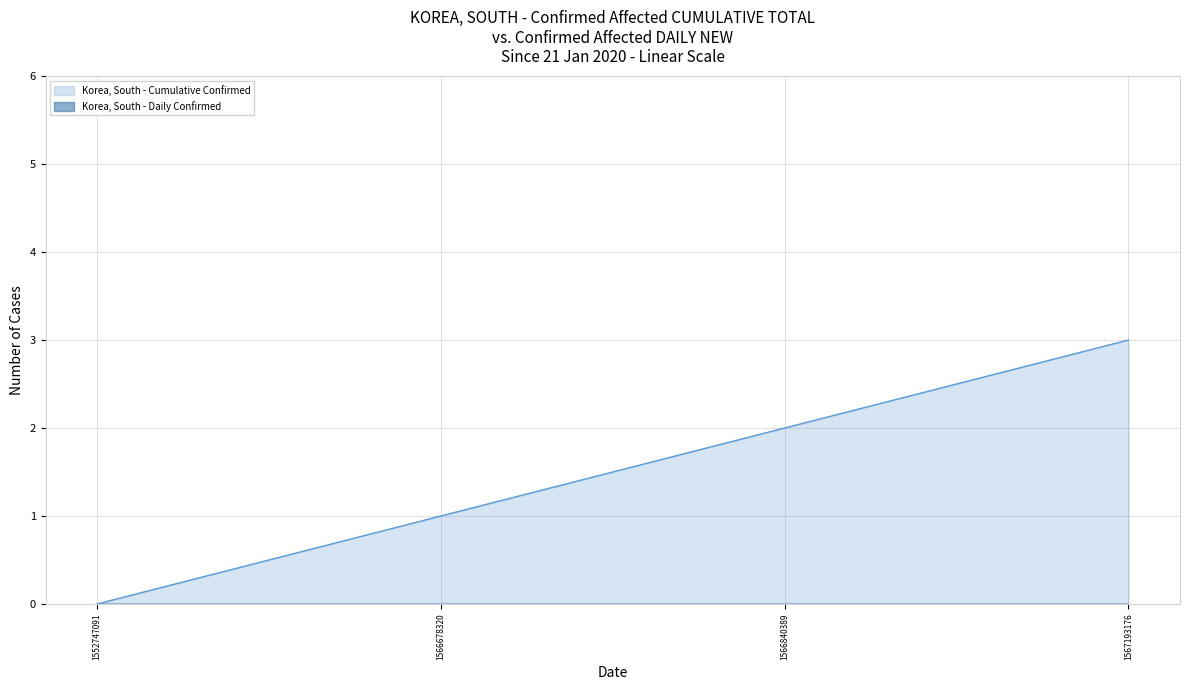

At which label is the value closest to 1?

1566678320